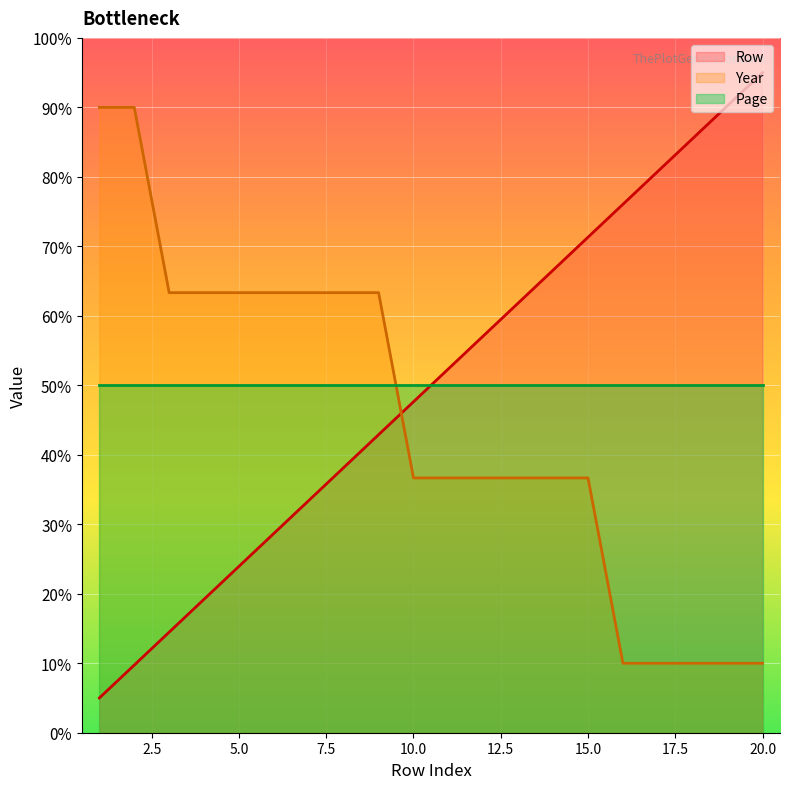

What is the average value of the Year series?

44.7